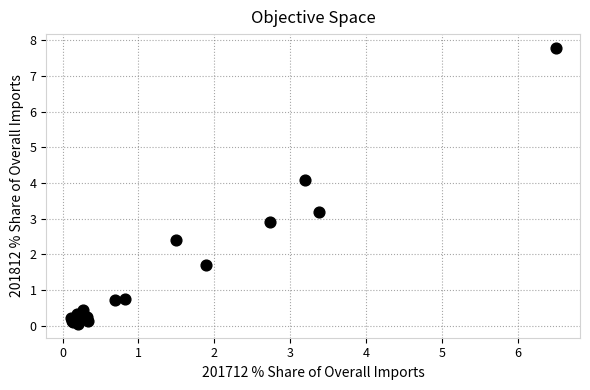

What Y value in the scatter plot is closest to 3?

2.9